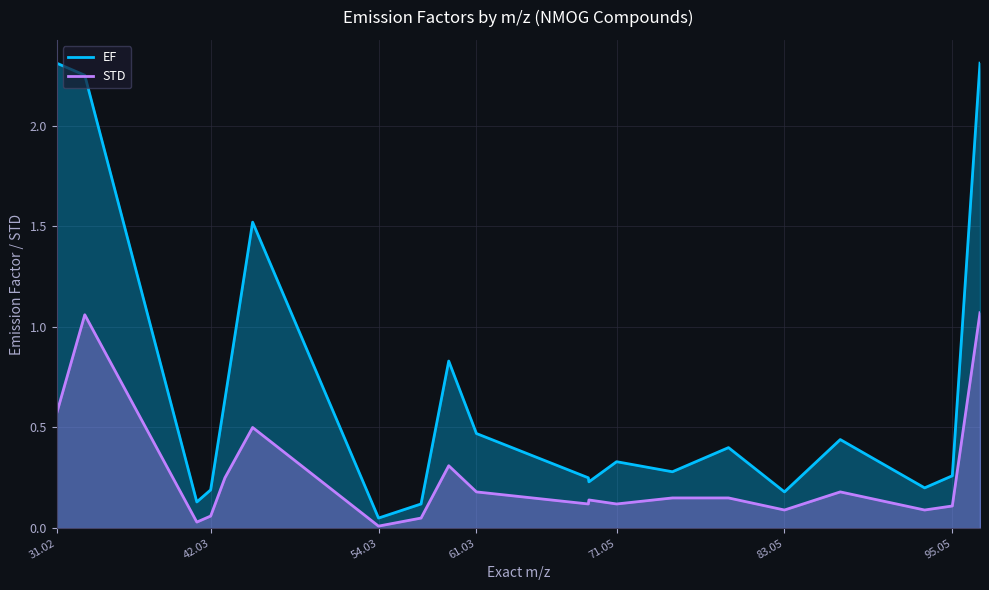

Rank the series by their maximum value, from highest to lowest.

EF, STD